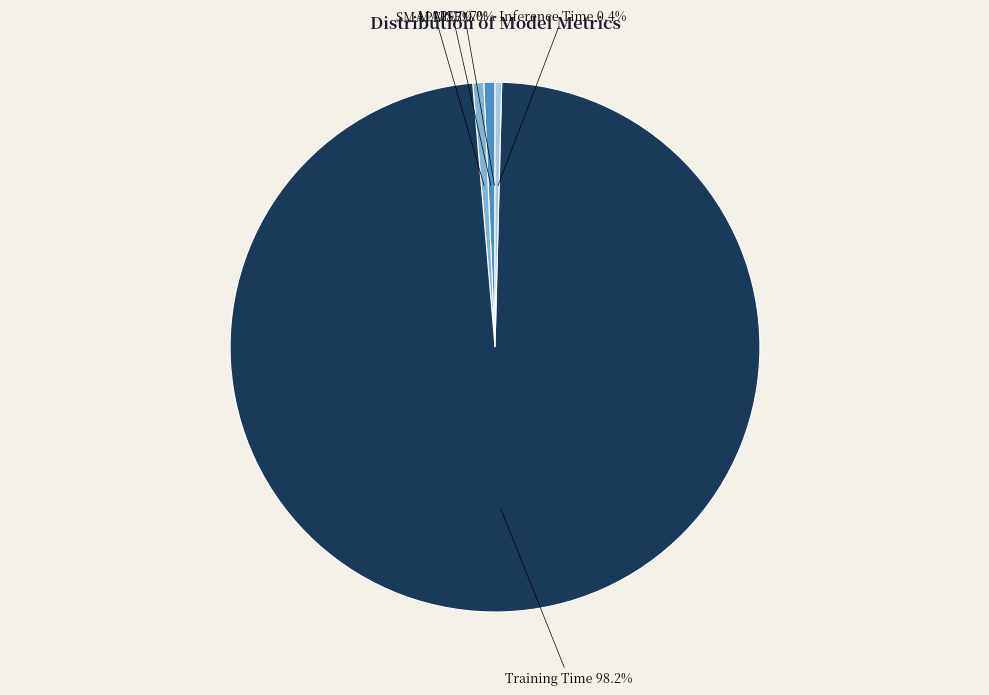

How much of the chart is everything except Inference Time?

99.6%